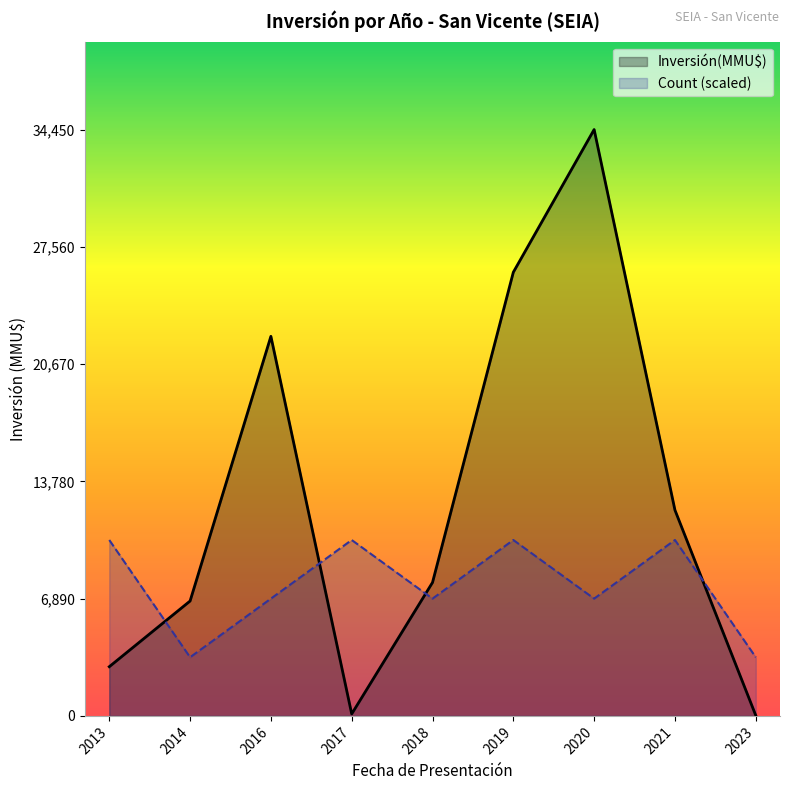

What are all the series names shown in the legend?

Inversión(MMU$), Count (scaled)